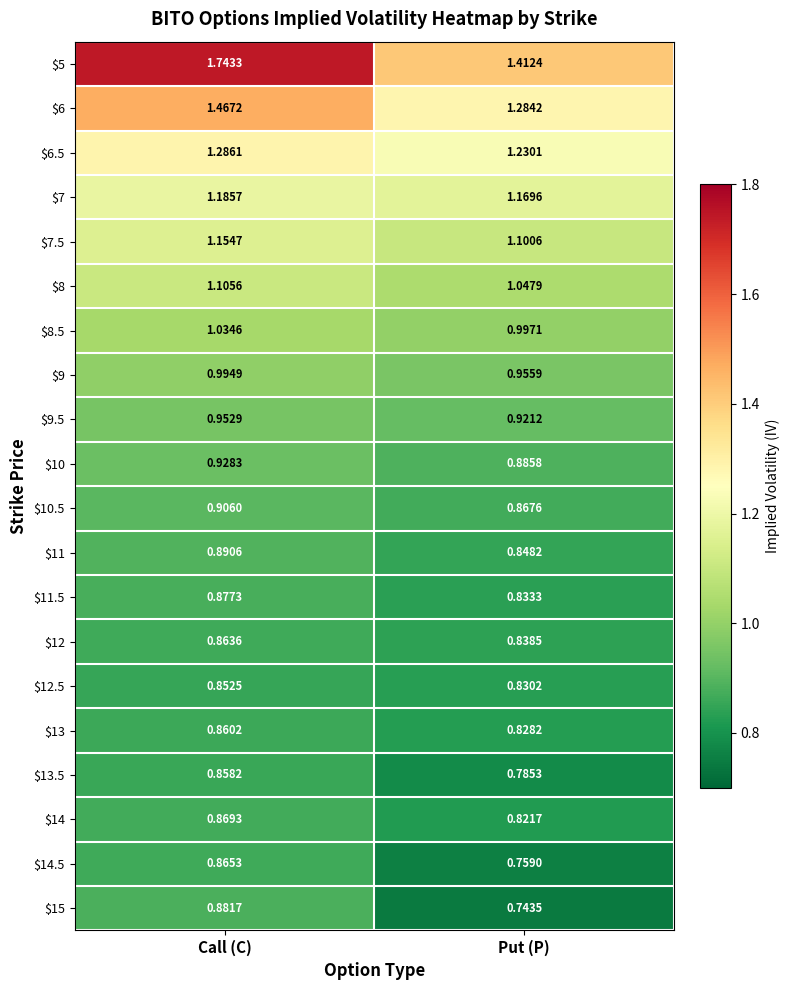

At which label does $13.5 reach its peak?

Call (C)